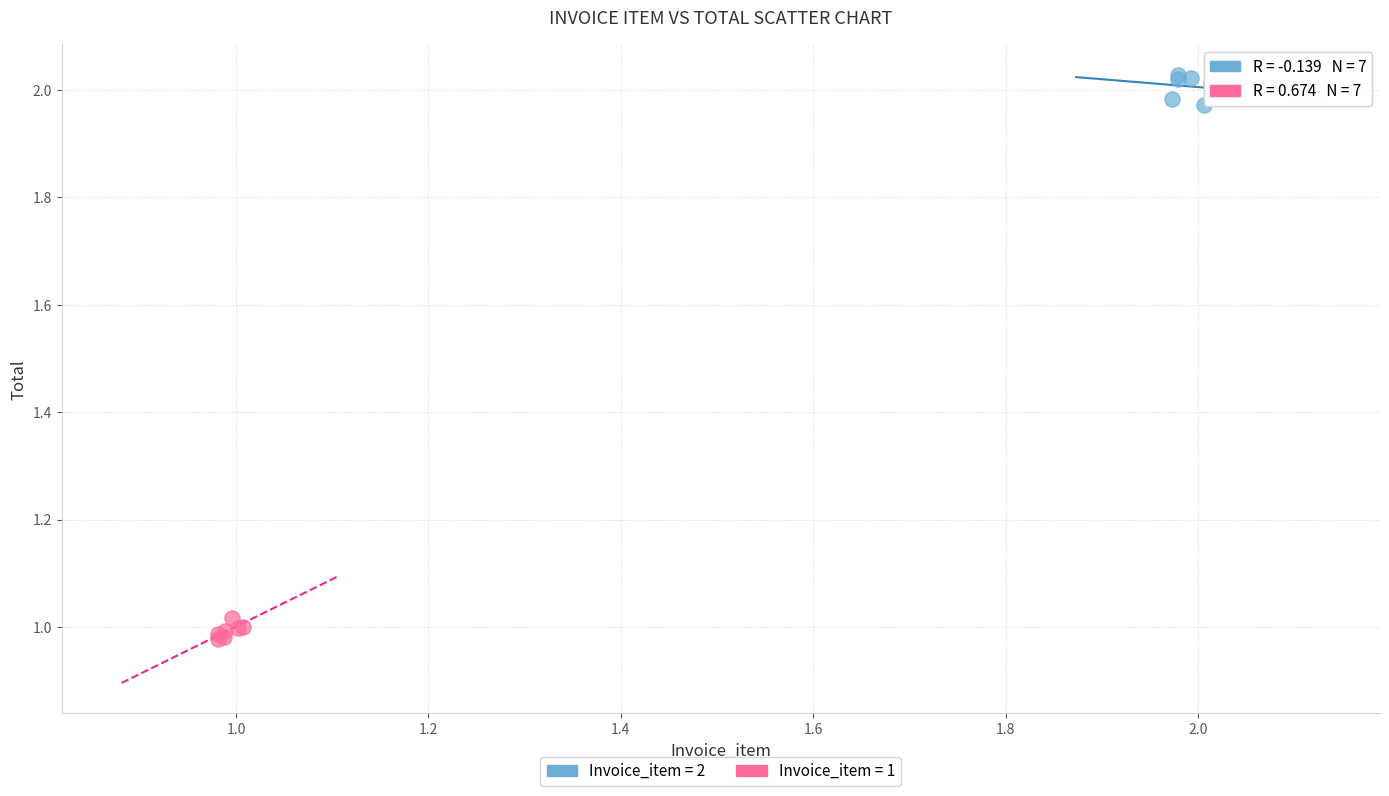

Which series contains the highest Y value?

Invoice_item = 2